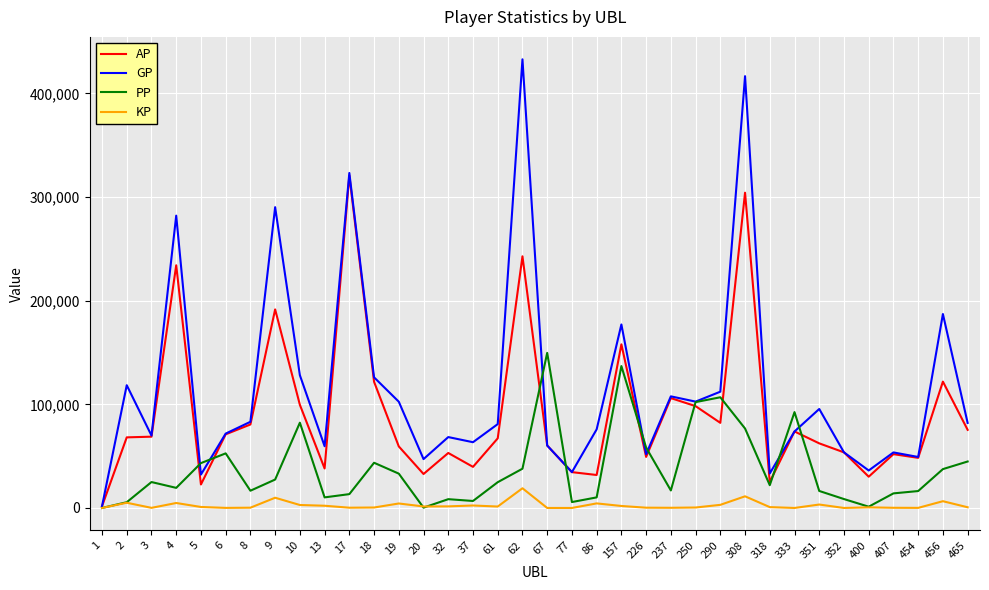

What is the difference between the maximum and minimum values in the GP series?

431167.0